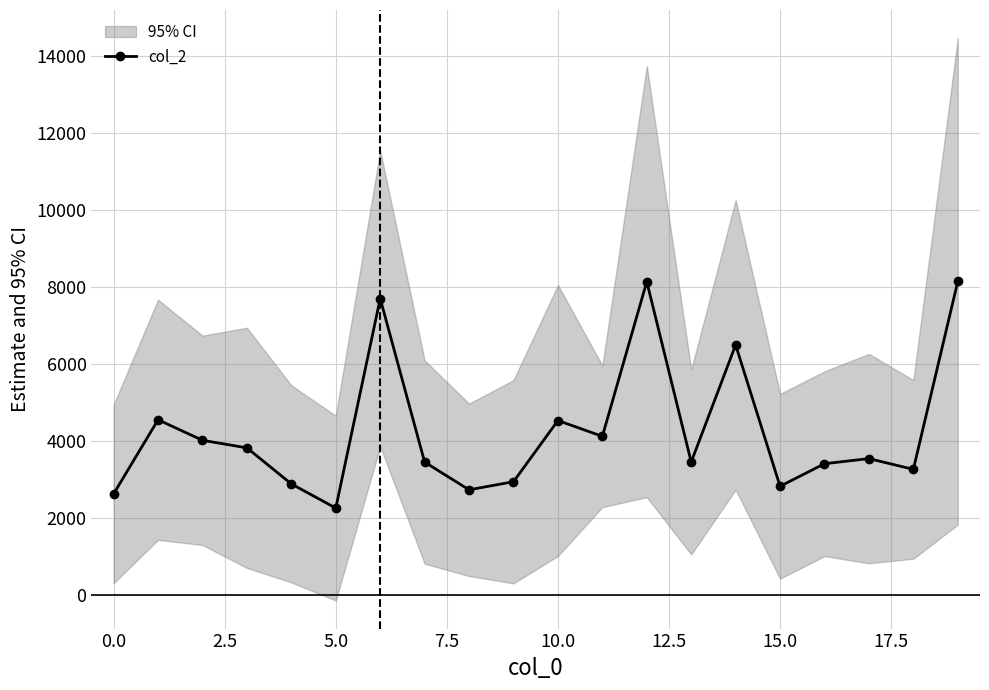

Does the chart have visible grid lines?

Yes